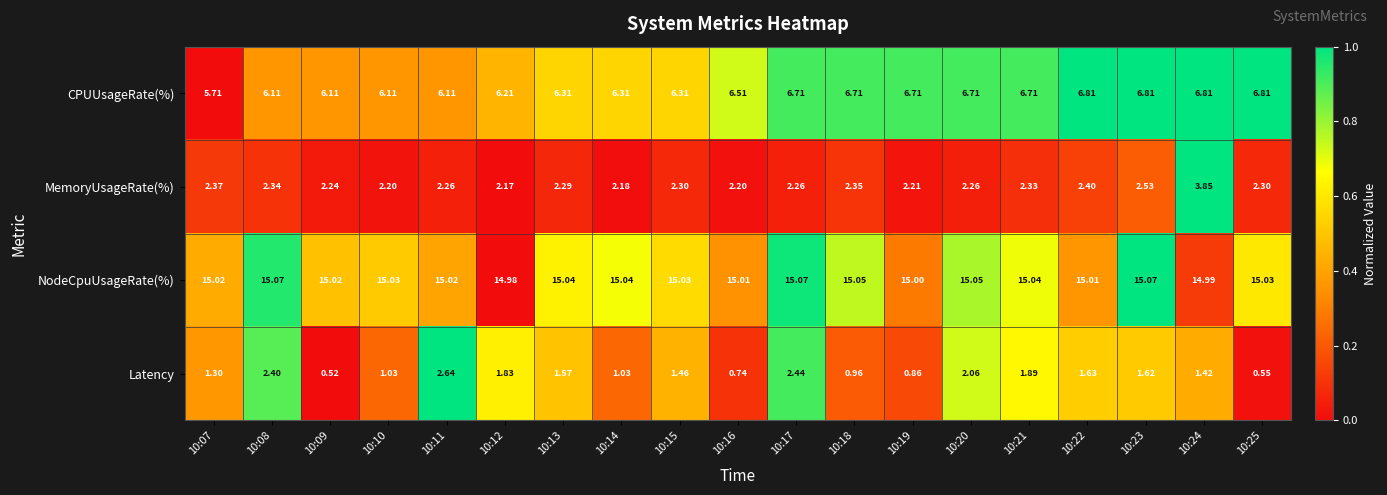

Which series changed the most between 10:09 and 10:20?

Latency